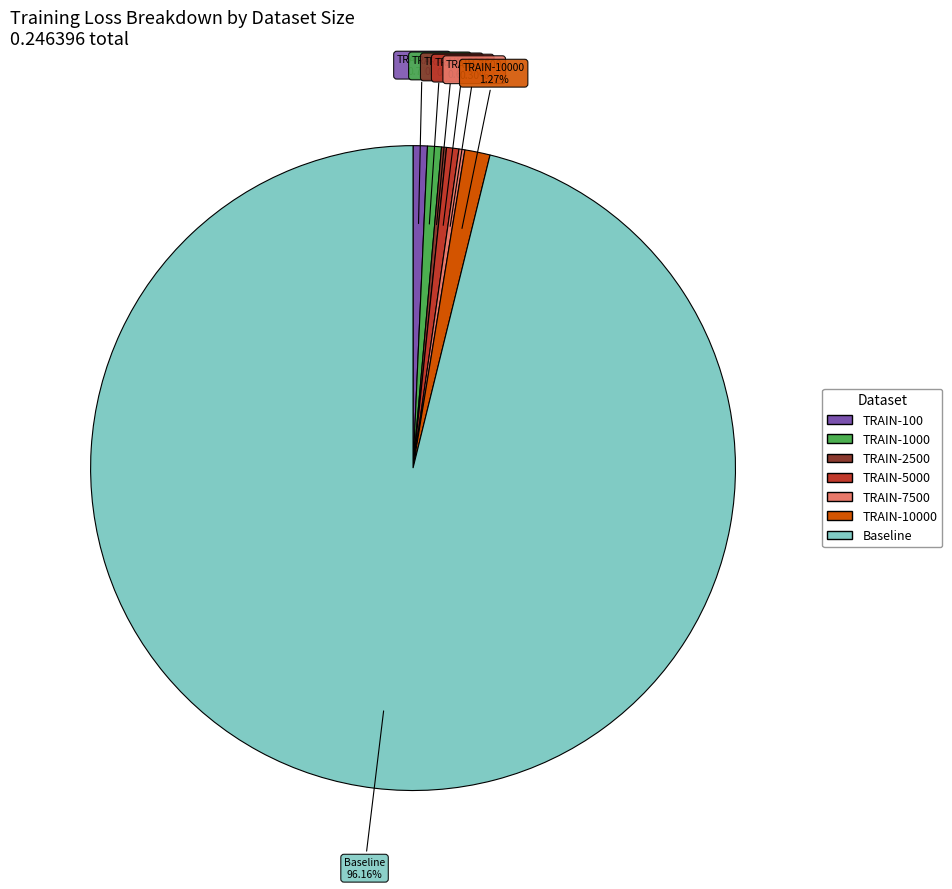

Is there a majority slice in this chart?

Yes